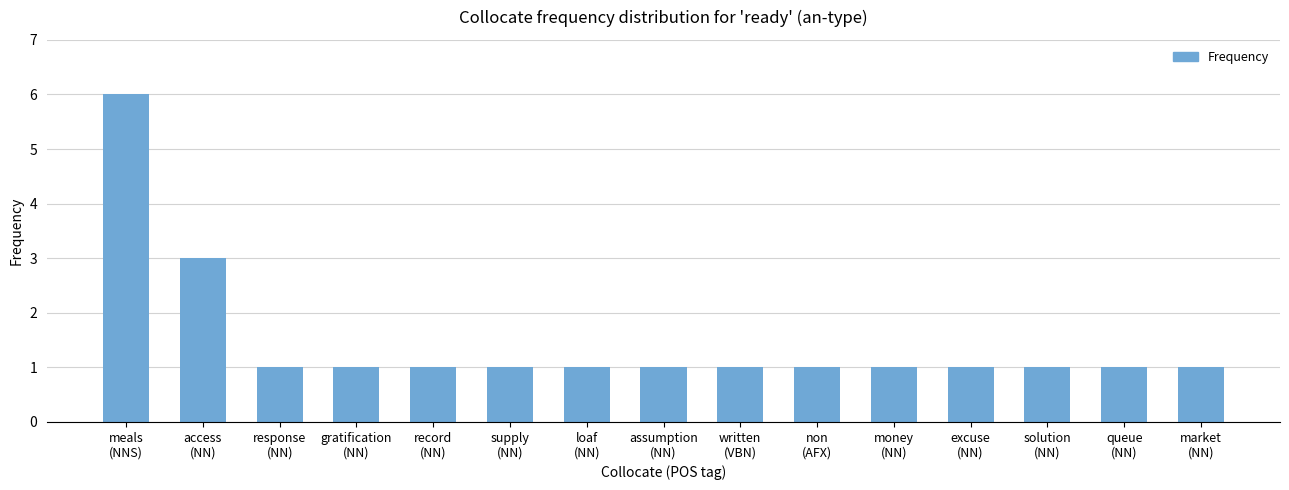

What is the sum of the values at gratification
(NN) and response
(NN)?

2